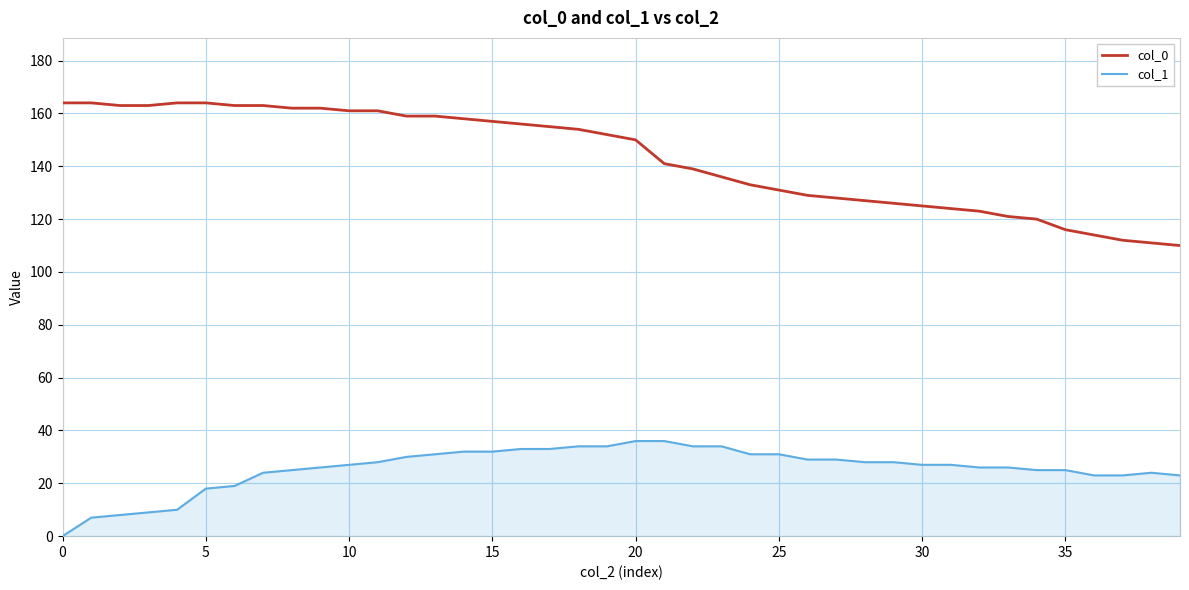

Which series has the largest range (max minus min)?

col_0